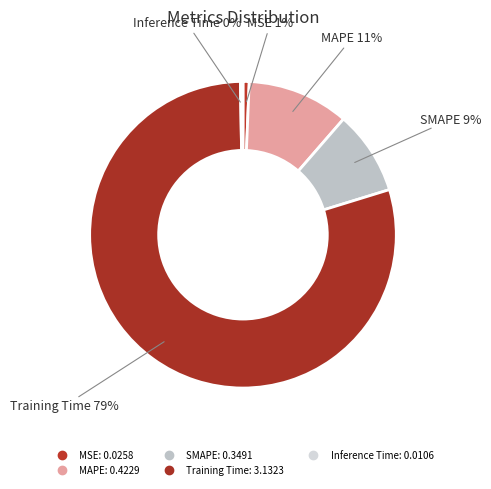

Rank the categories by value from highest to lowest.

Training Time, MAPE, SMAPE, MSE, Inference Time